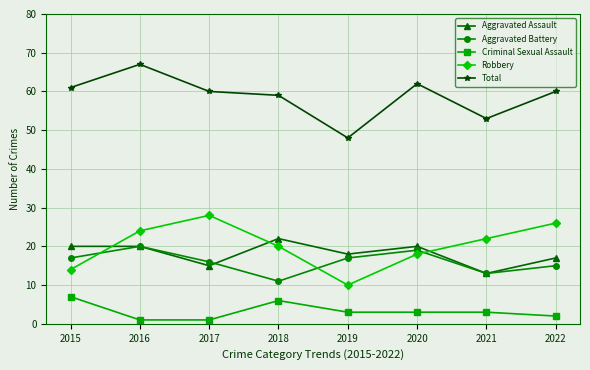

Count the number of data series in this chart.

5